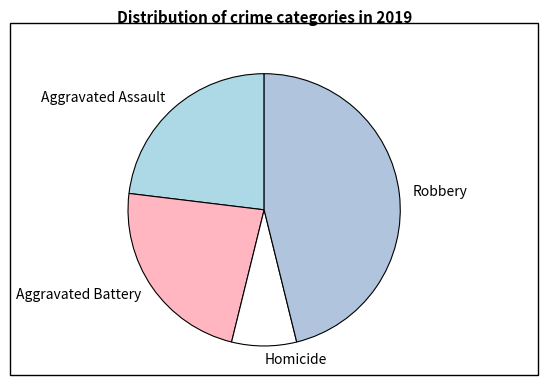

Is there any slice that represents more than half of the pie?

No